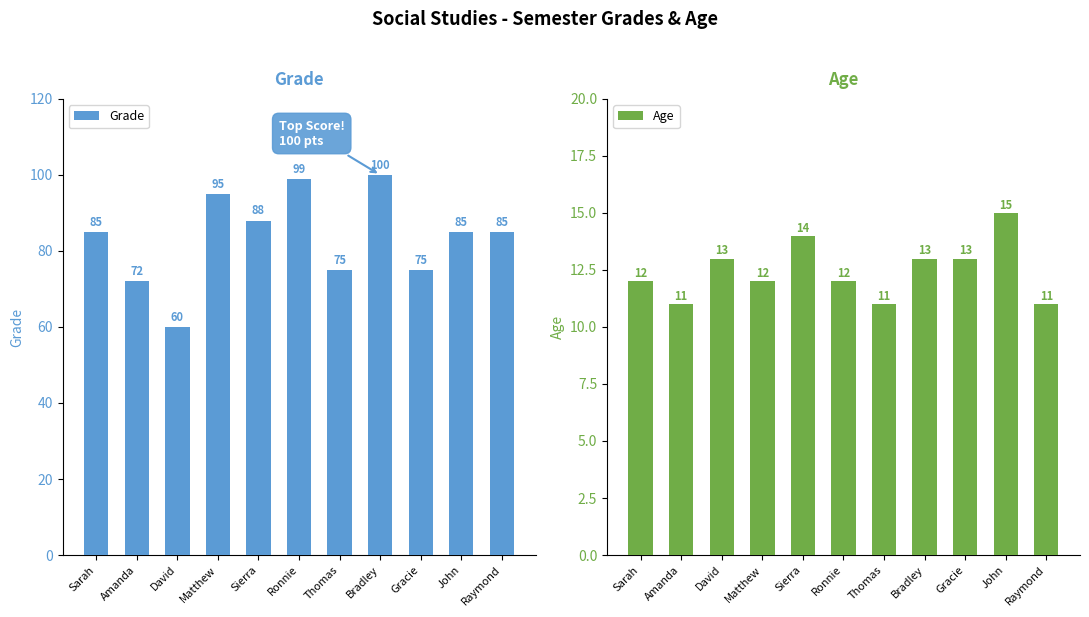

How many data points in Grade are above 85?

4